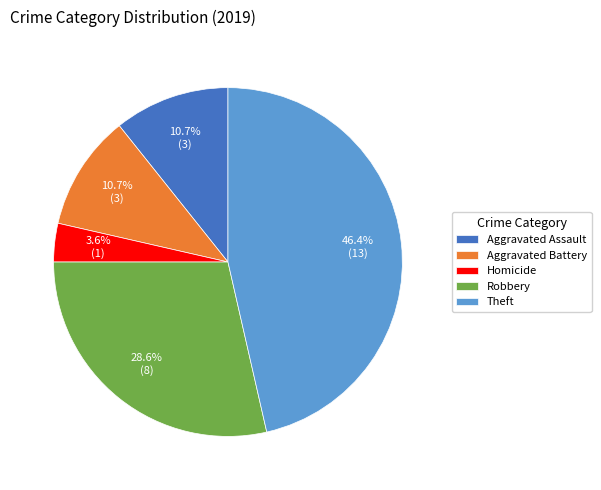

Does any single category account for the majority?

No